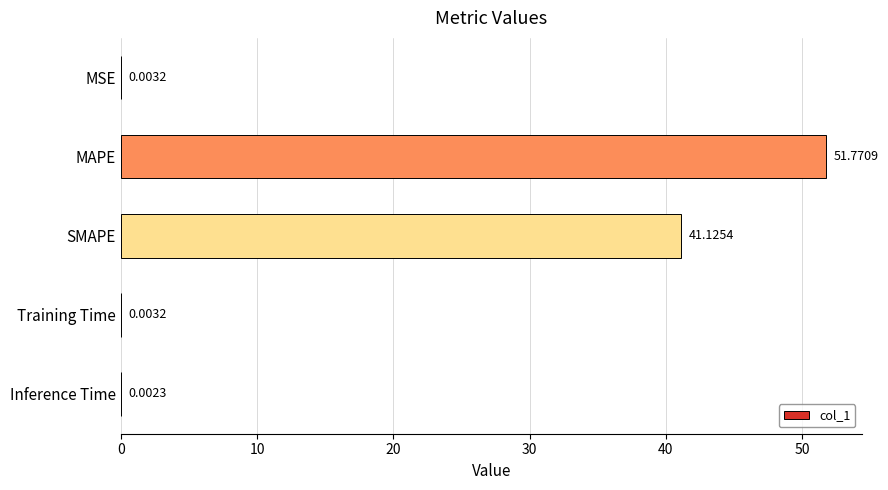

At which category does the chart reach its peak across all series?

MAPE